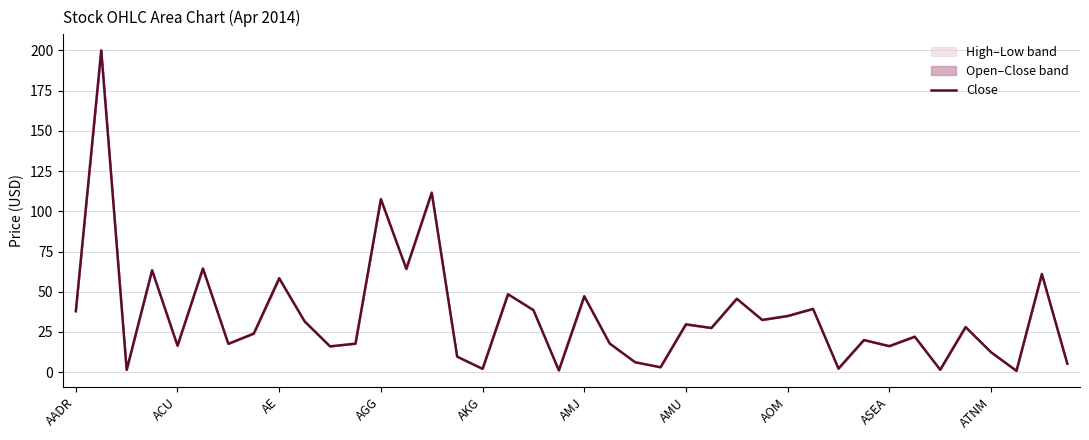

What position from the left is 21?

22